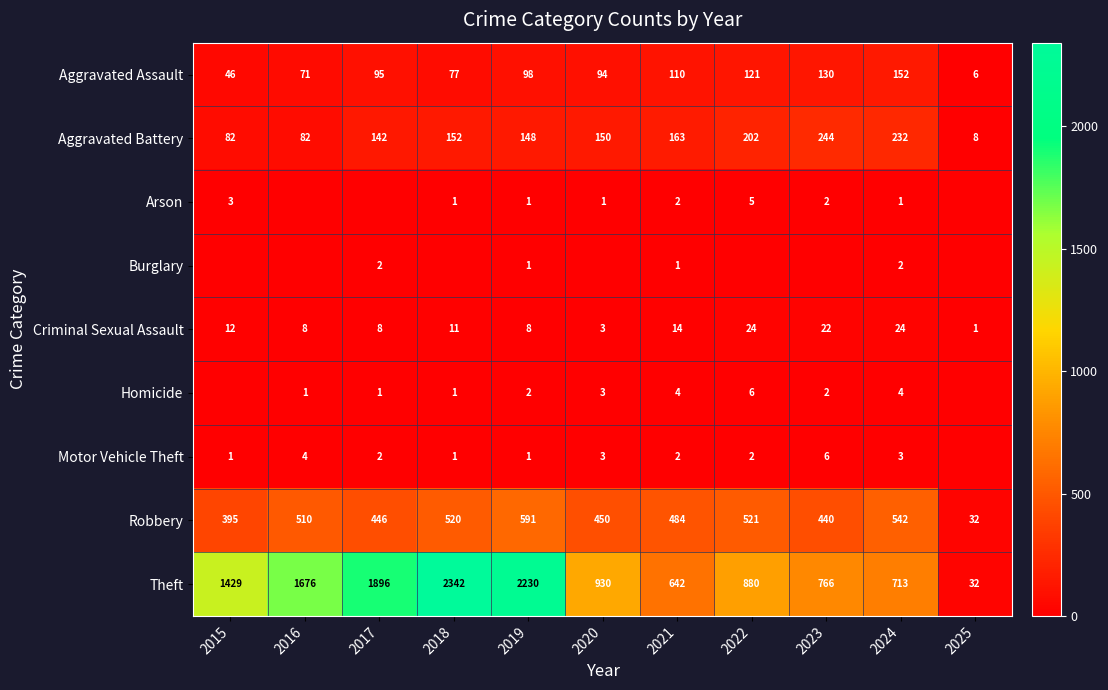

Which has a higher value, 2021 or 2025?

2021